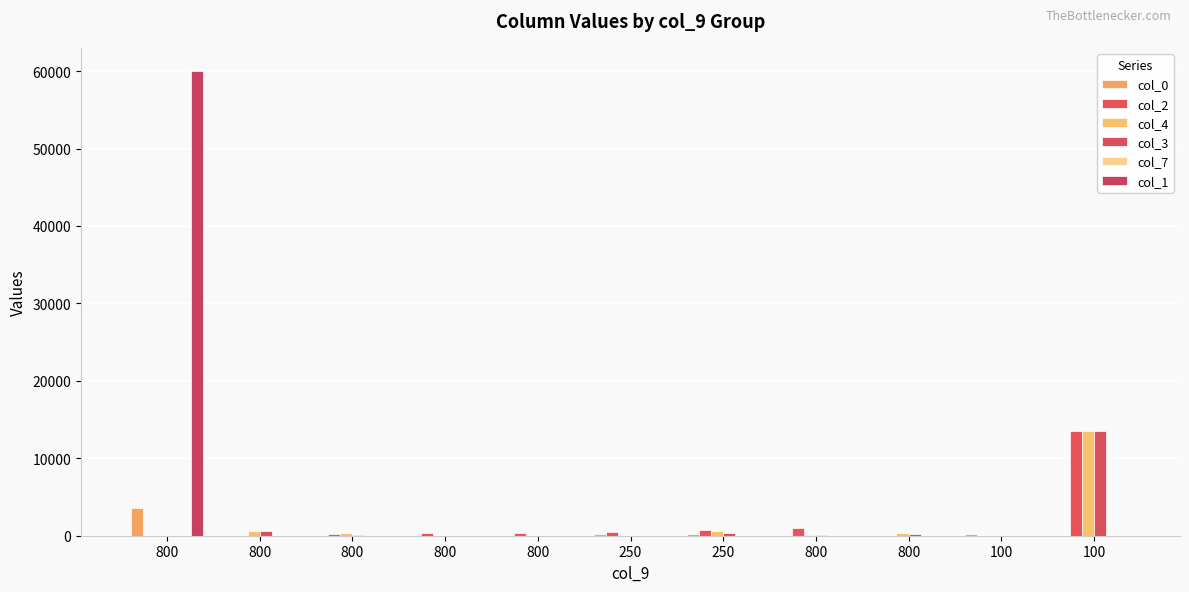

Count the number of categories in the chart.

11